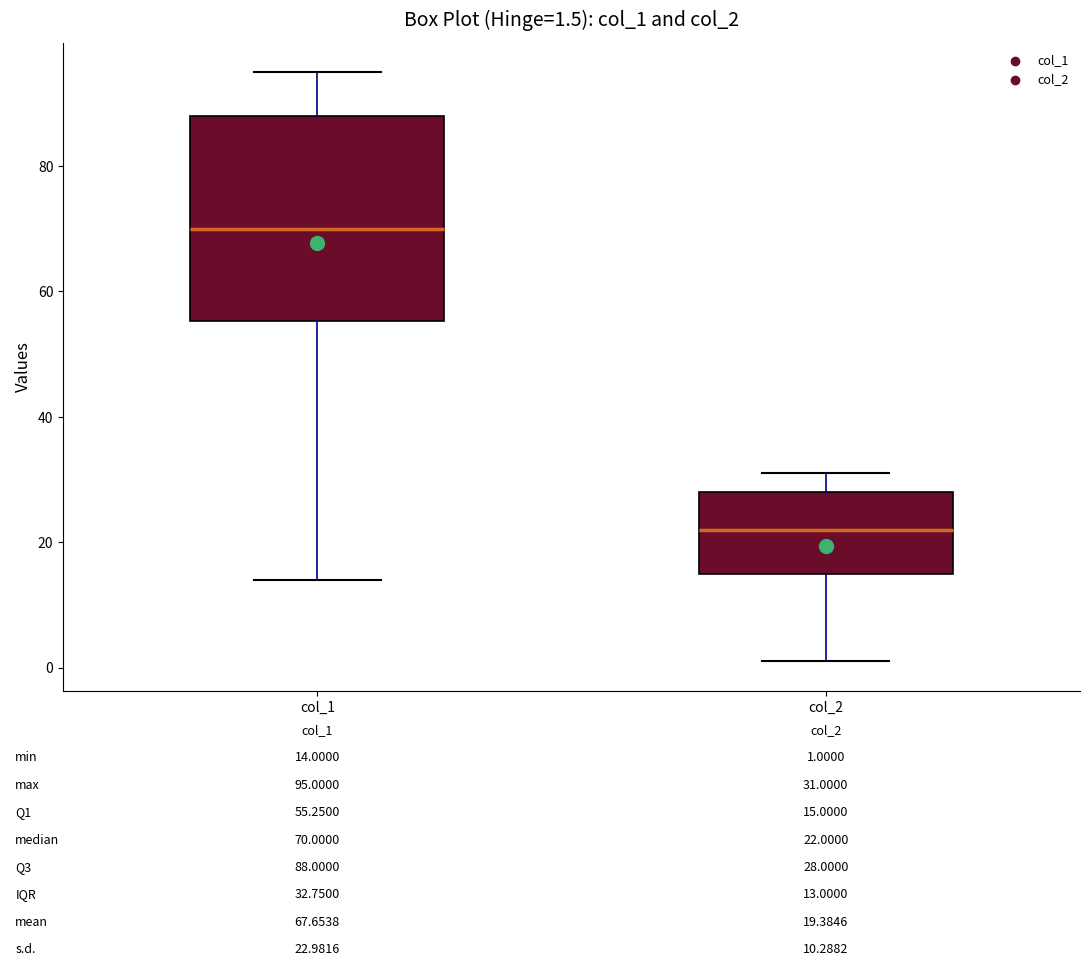

Comparing the boxes themselves (not the whiskers), which one is the tallest?

col_1